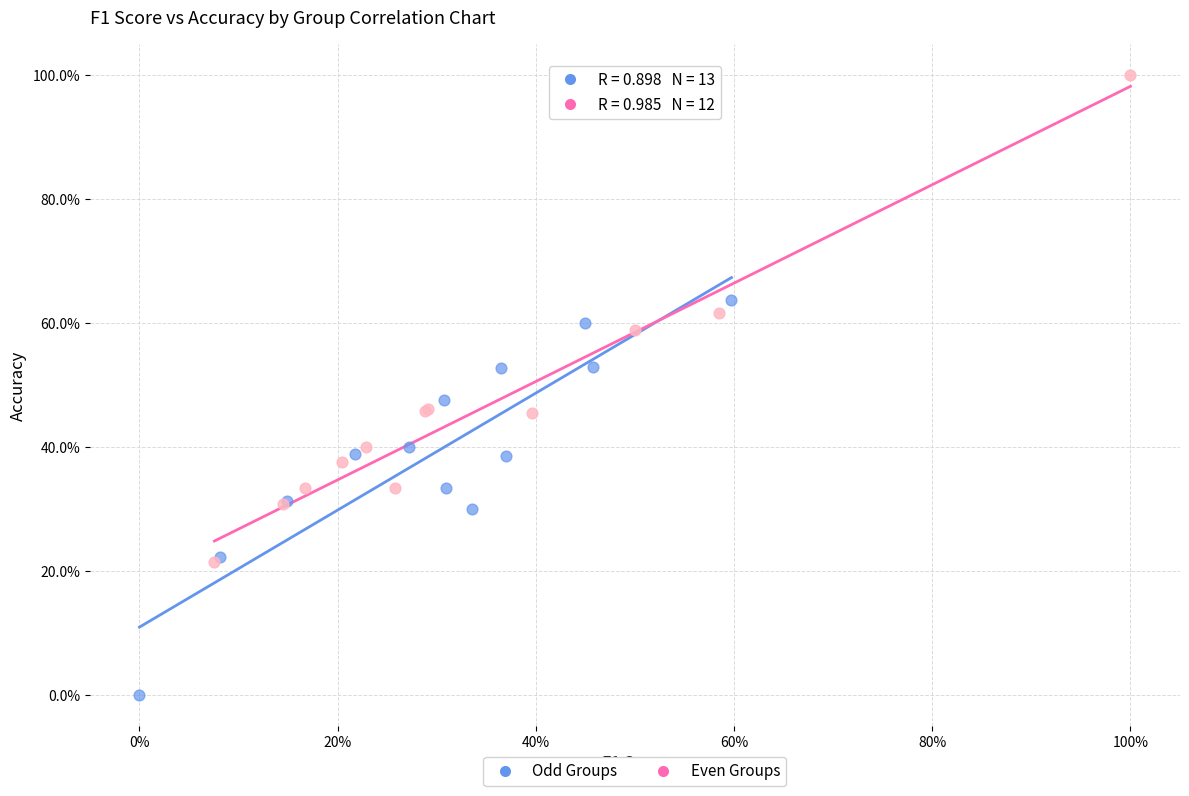

Which series contains the highest Y value?

Even Groups